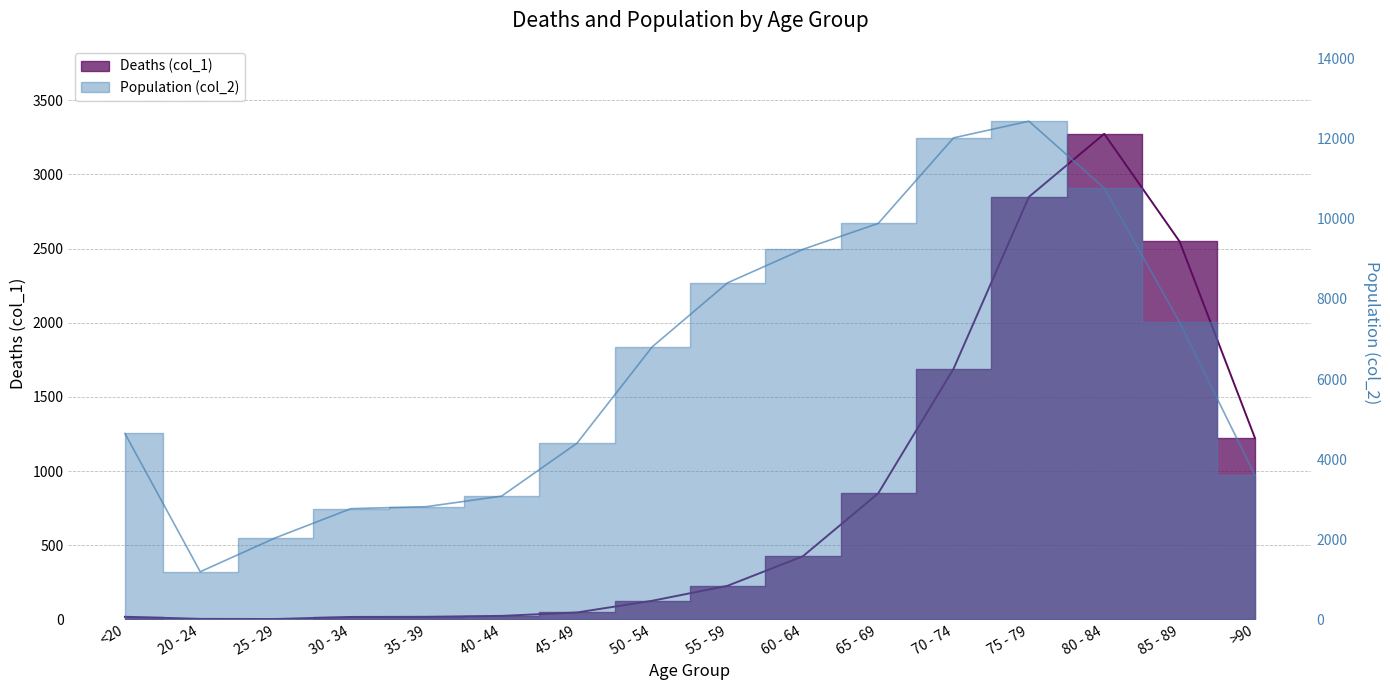

Which series has the largest range (max minus min)?

Population (col_2)